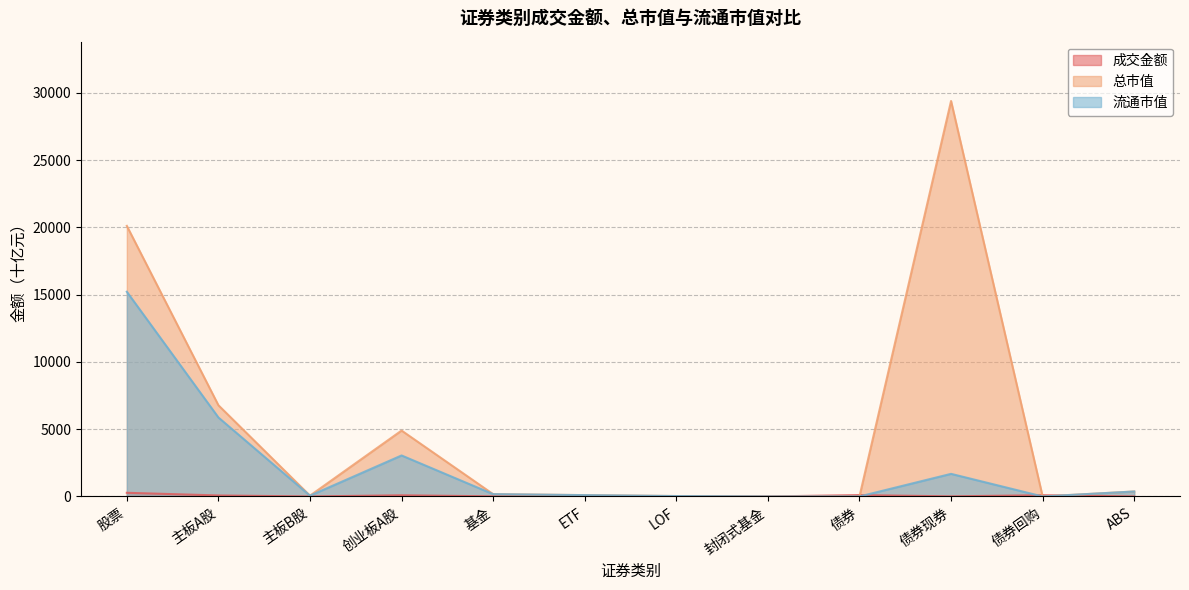

True or false: 总市值 and 流通市值 cross at least once.

False